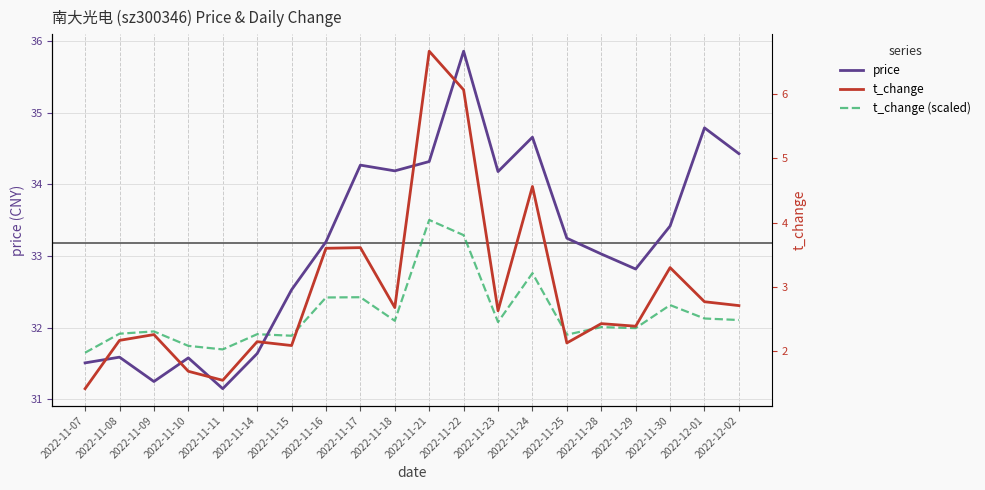

Which category has the lowest value in the price series?

2022-11-11